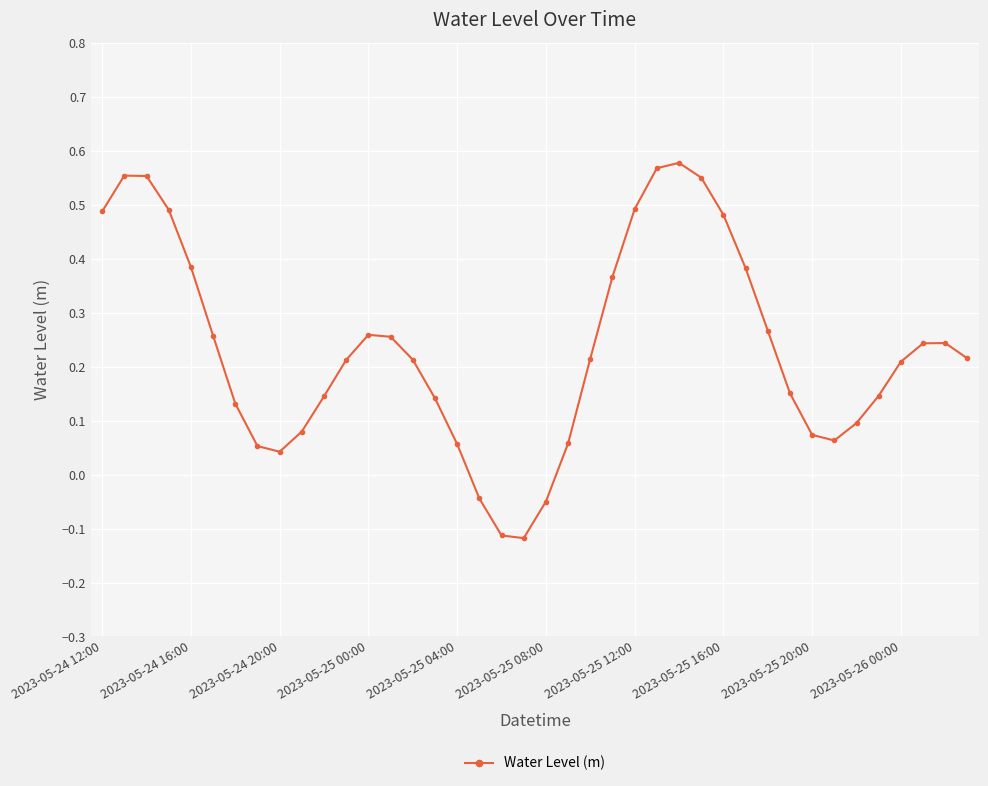

How many interior local peaks (higher than both neighbors) does the data have?

4